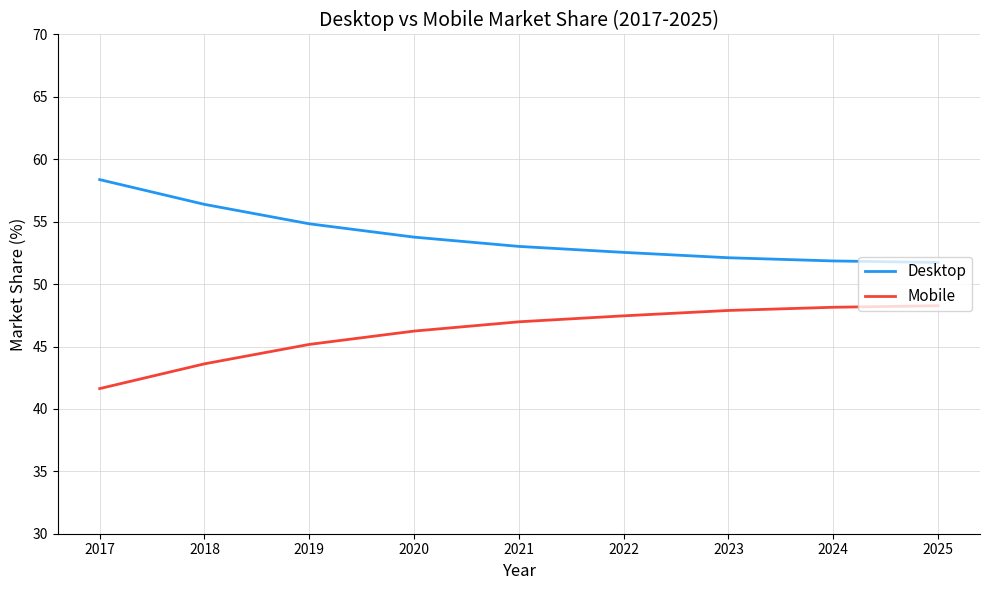

True or false: Mobile and Desktop cross at least once.

False